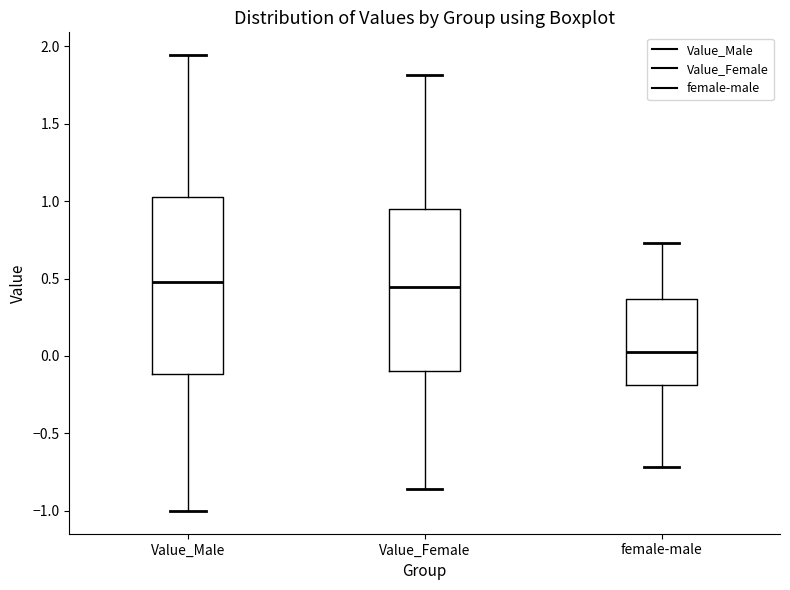

Which box is the tallest, from its lower edge to its upper edge?

Value_Male